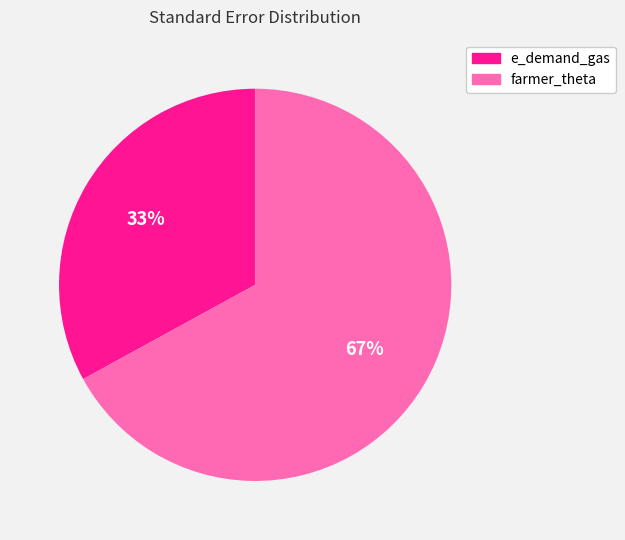

Is the sum of e_demand_gas and farmer_theta greater than half?

Yes